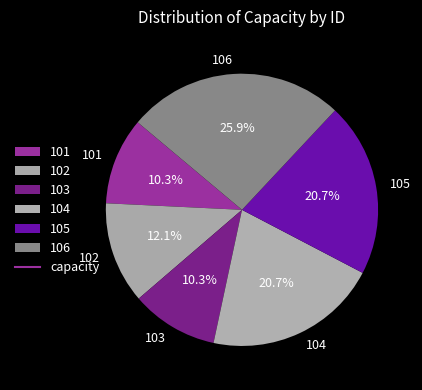

How many slices are in this pie chart?

6